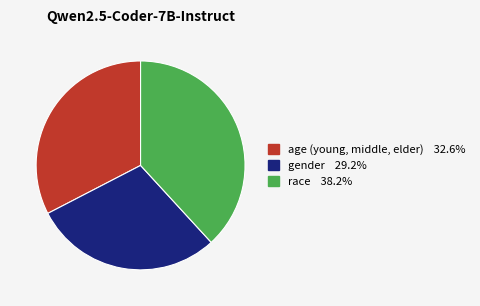

Count the number of slices in the pie.

3